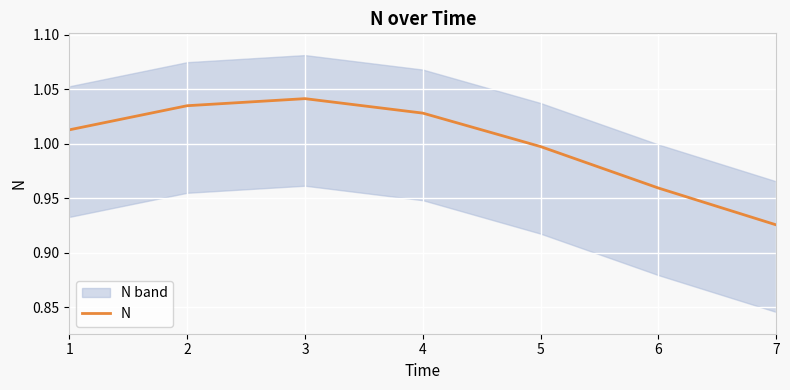

The value at 7 is 0.9. True or false?

True